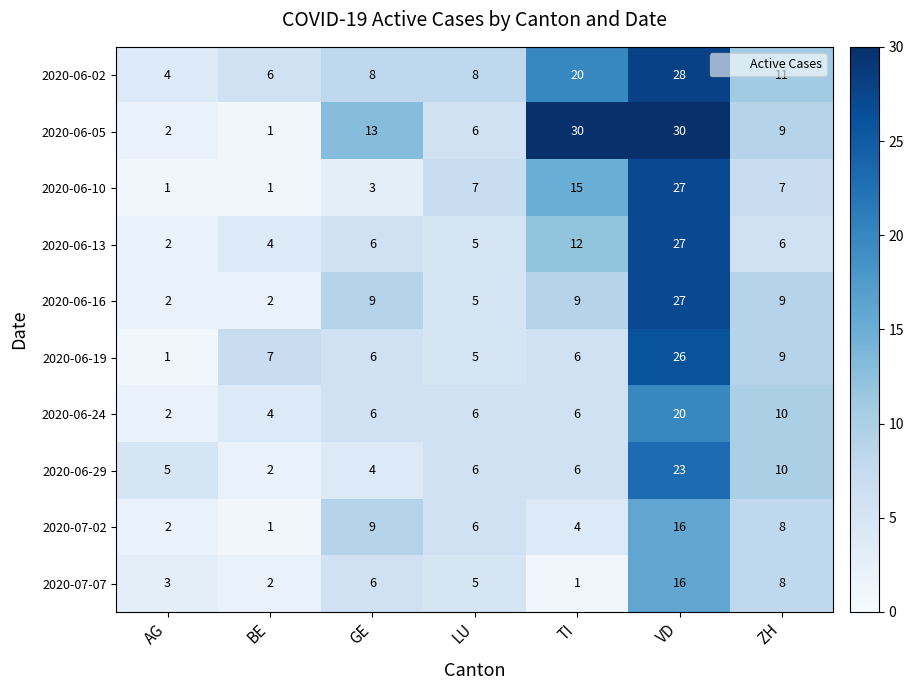

Read the 2020-06-02 value at VD, to the nearest 5.

30